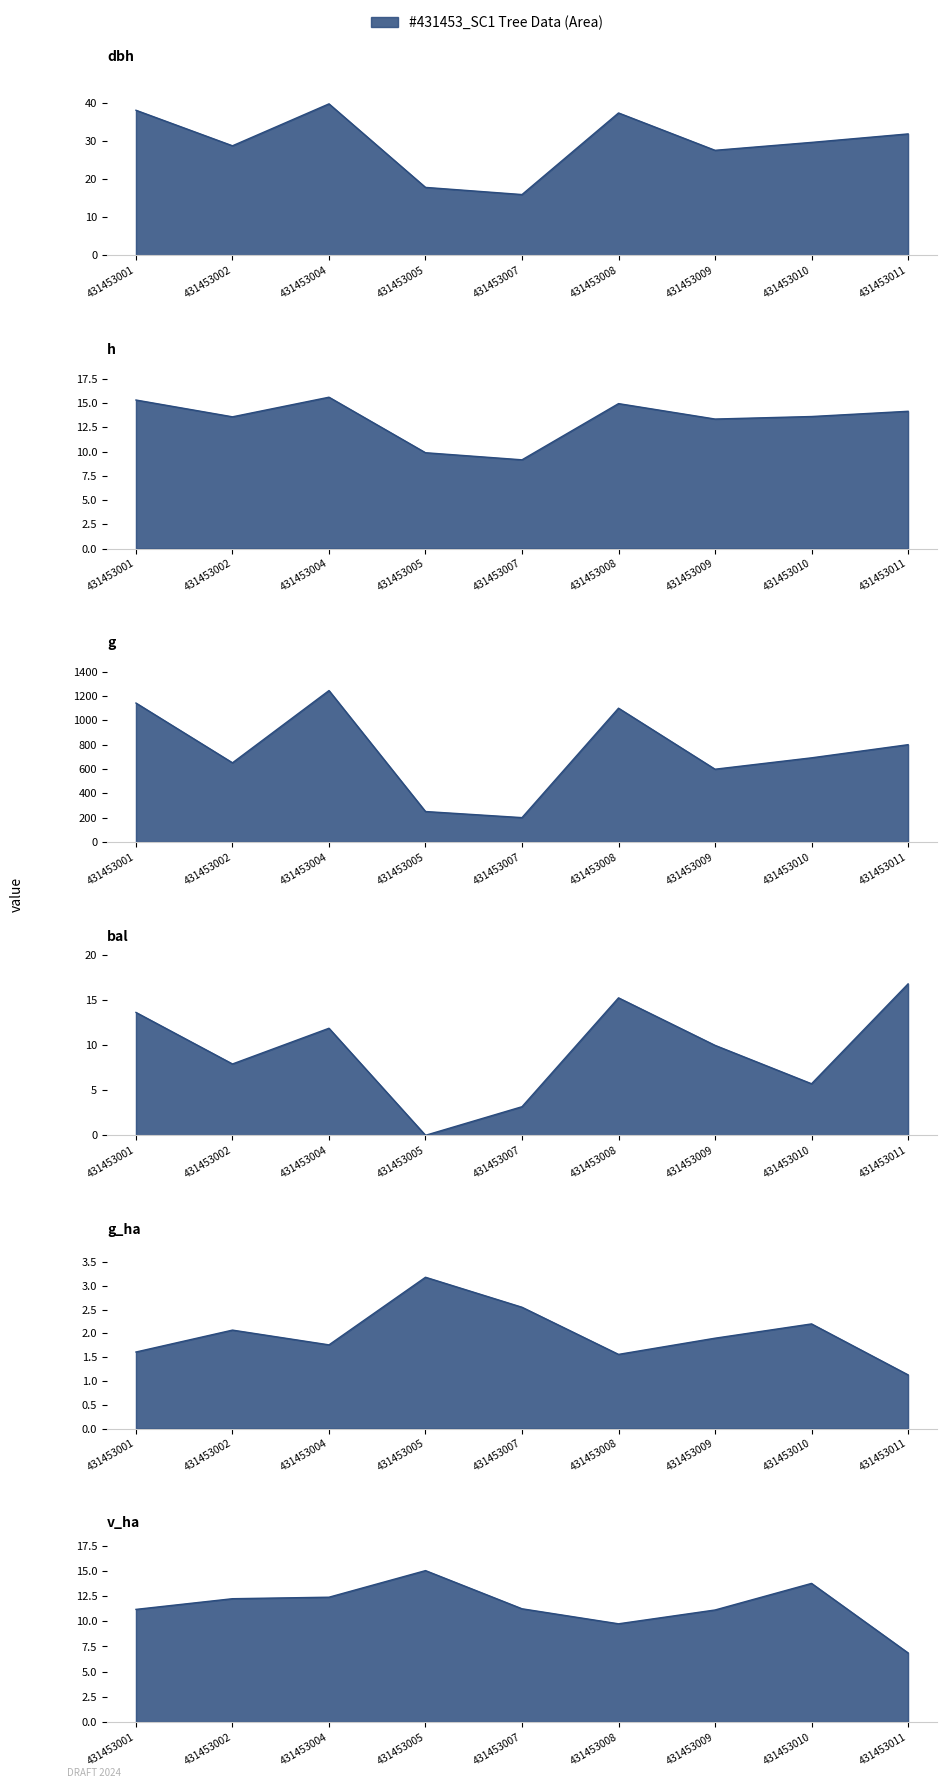

Reading right to left, transcribe all the data shown in this chart.

dbh: 31.9	29.7	27.6	37.4	16.0	17.8	39.8	28.8	38.1
h: 14.2	13.6	13.3	14.9	9.2	9.9	15.6	13.6	15.3
g: 799.3	691.3	597.8	1099.2	200.0	250.1	1244.0	650.4	1141.5
bal: 16.8	5.7	10.0	15.3	3.2	0.0	11.9	7.9	13.7
g_ha: 1.1	2.2	1.9	1.6	2.5	3.2	1.8	2.1	1.6
v_ha: 6.9	13.8	11.1	9.8	11.2	15.0	12.4	12.2	11.2